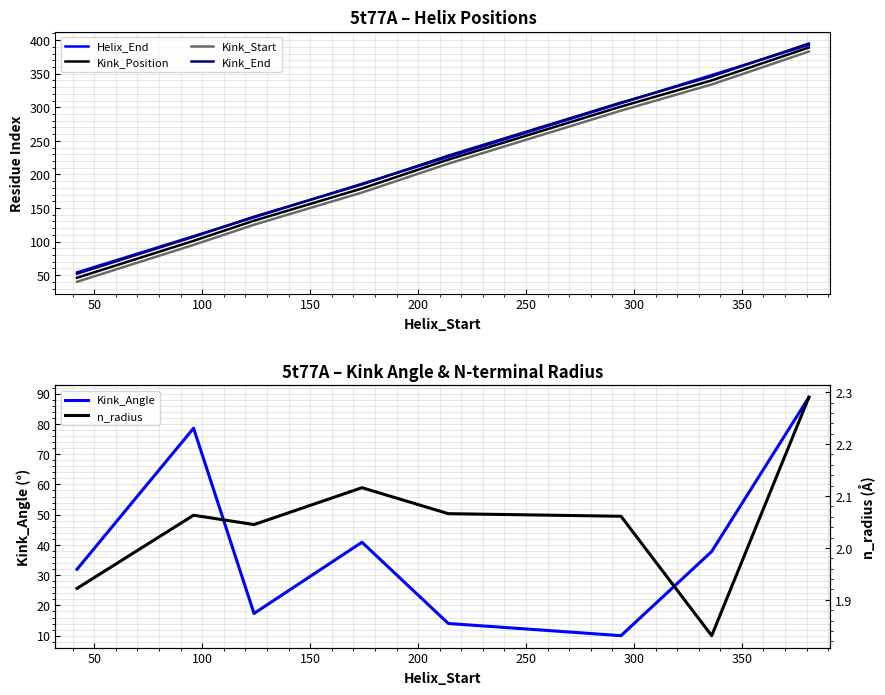

What are all the series names shown in the legend?

Helix_End, Kink_Position, Kink_Start, Kink_End, Kink_Angle, n_radius